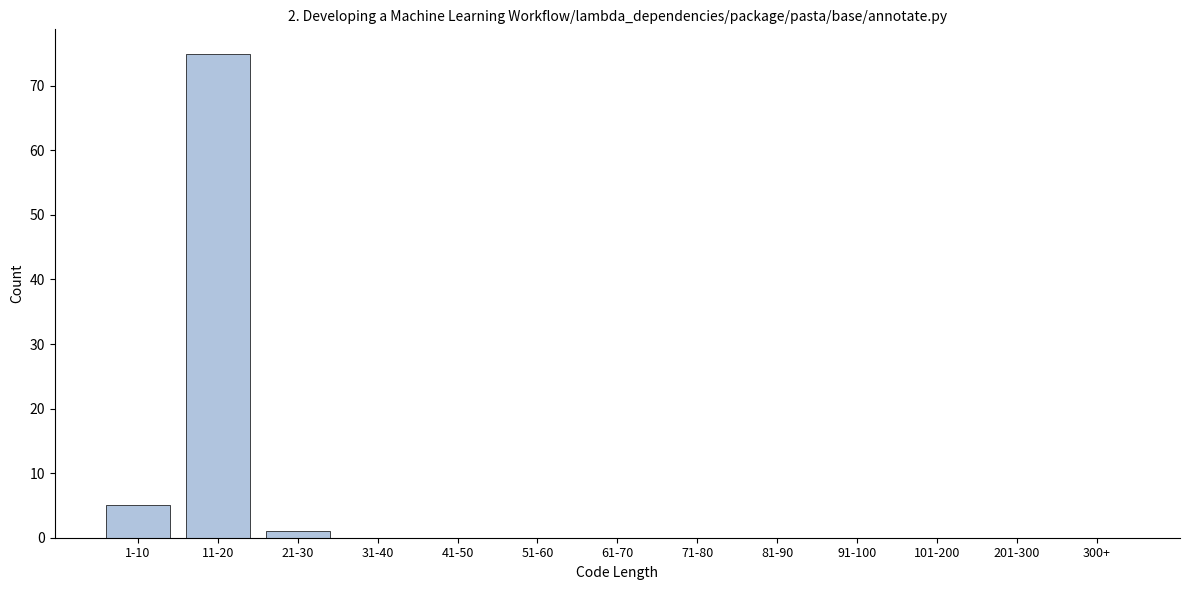

Reading right to left, list all the values displayed in this chart.

300+=0	201-300=0	101-200=0	91-100=0	81-90=0	71-80=0	61-70=0	51-60=0	41-50=0	31-40=0	21-30=1	11-20=75	1-10=5